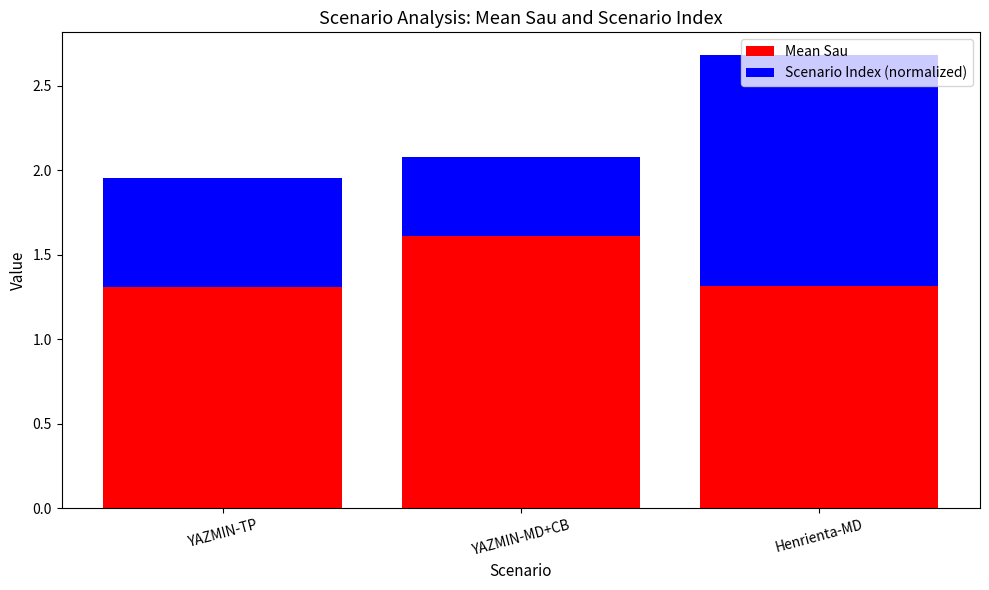

What is the highest value of the Mean Sau series?

1.6